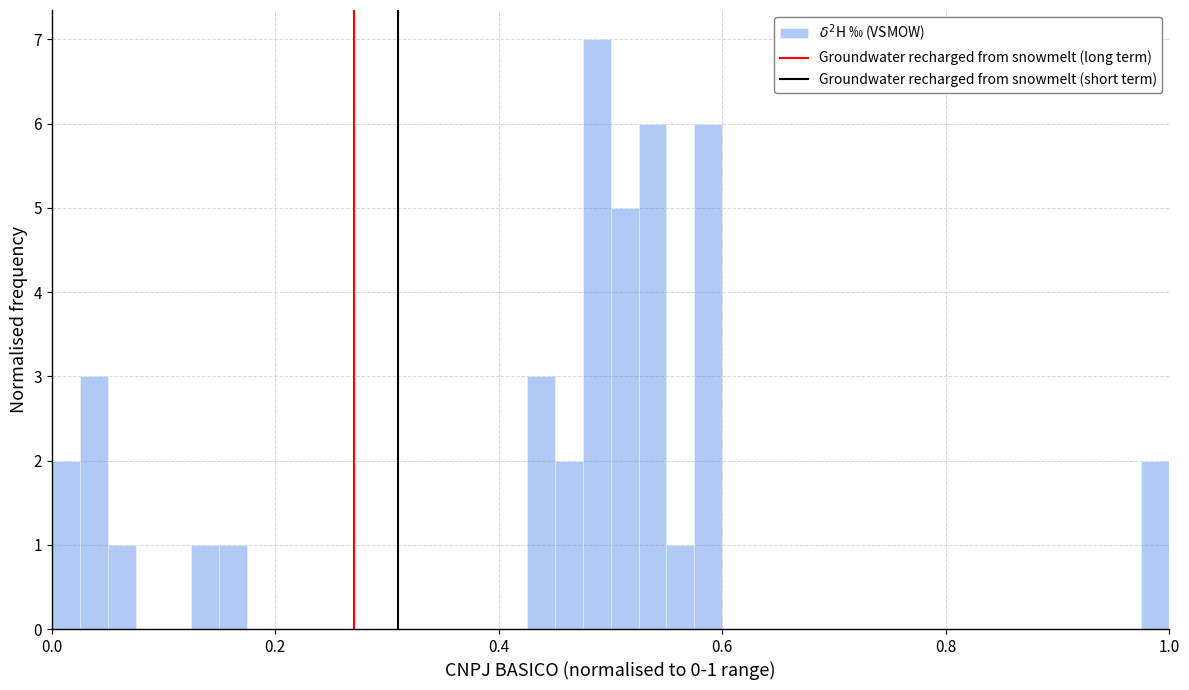

Around what value on the x-axis is the tallest bar? Give the approximate position of its centre, as read against the axis.

0.48